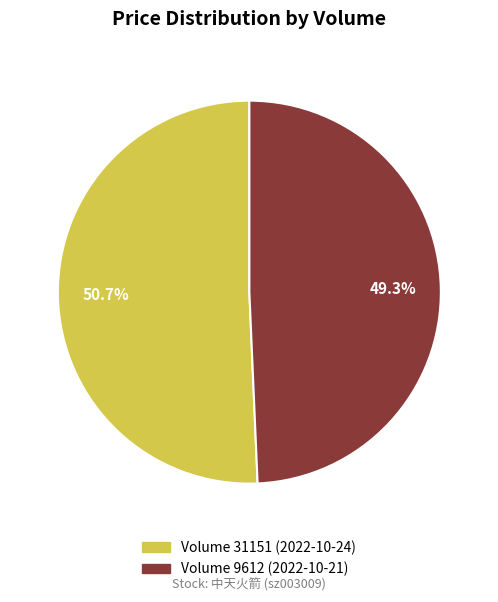

Is there any slice that represents more than half of the pie?

Yes